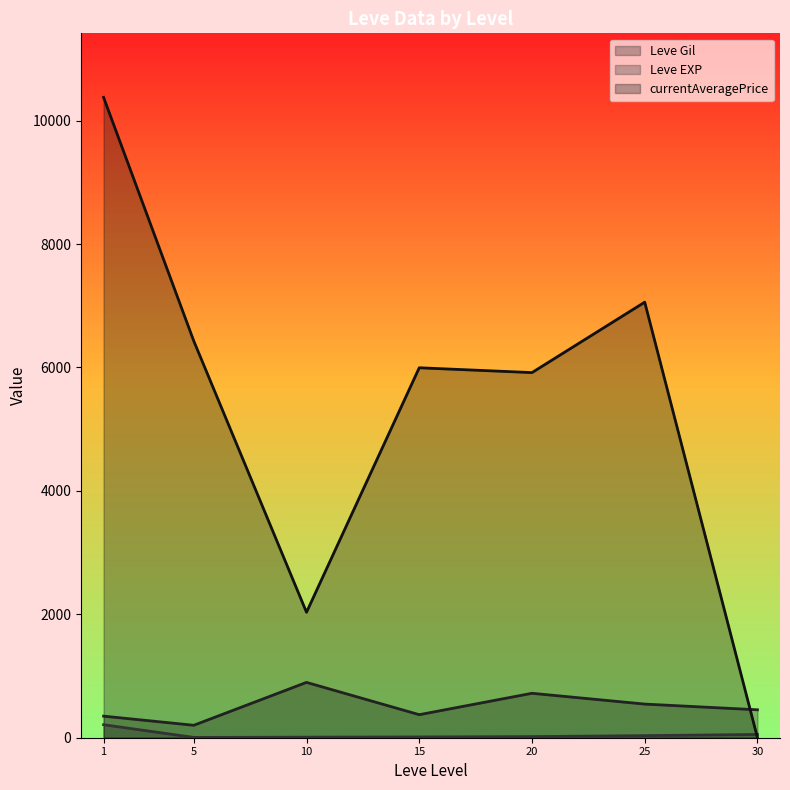

Is the value of currentAveragePrice (line) at 10 greater than the value of Leve EXP (line) at 5?

Yes